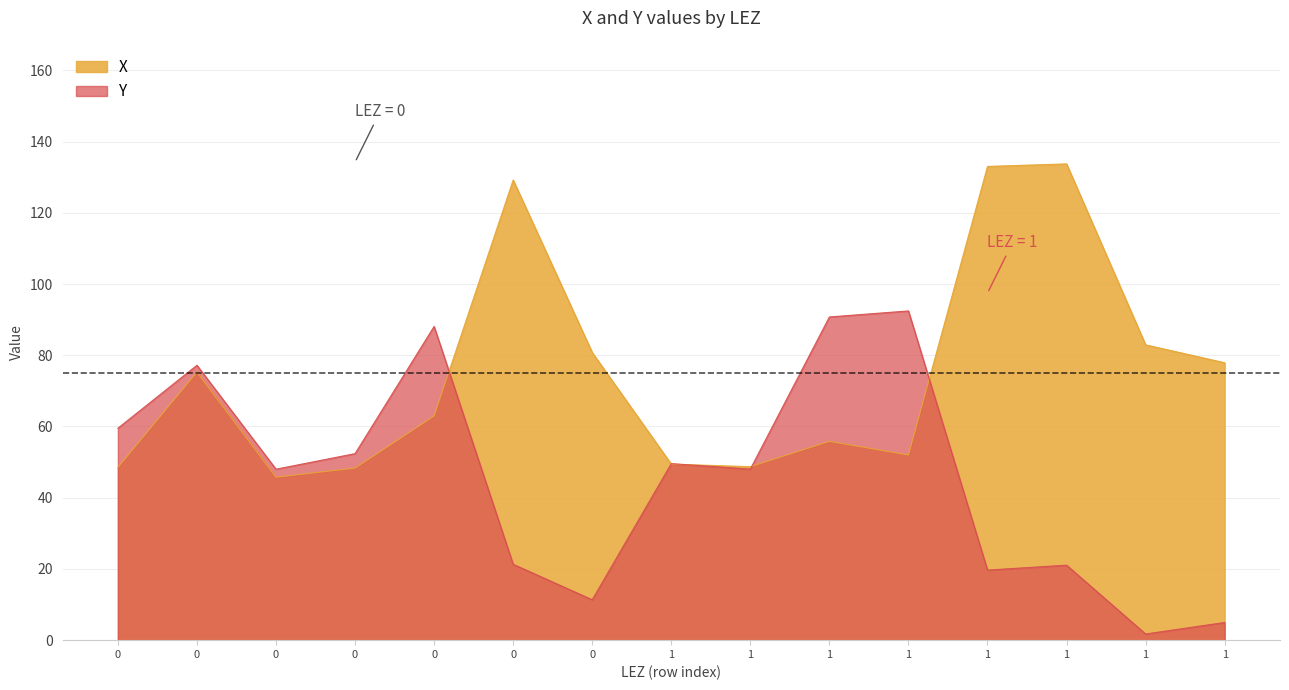

In X, how many points are lower than both neighbors (excluding endpoints)?

3